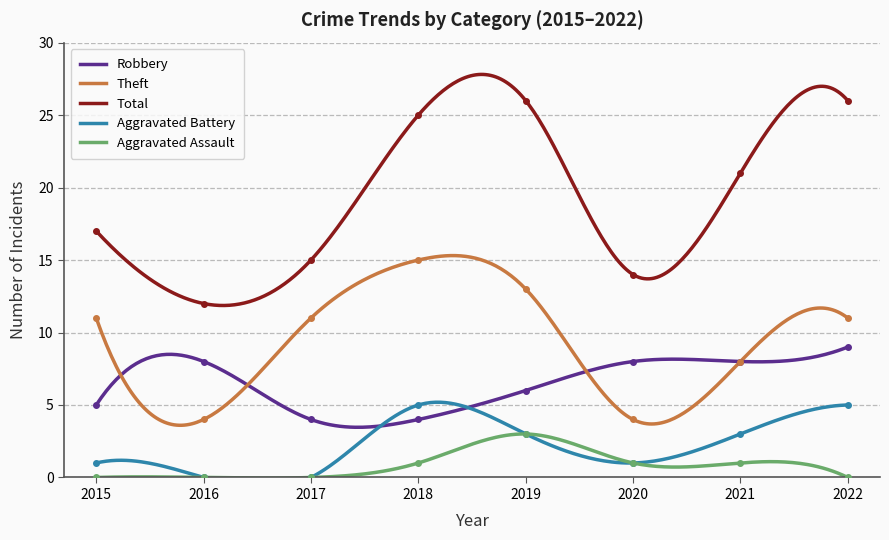

List the labels in order of Theft value, smallest first.

2016, 2020, 2021, 2015, 2017, 2022, 2019, 2018